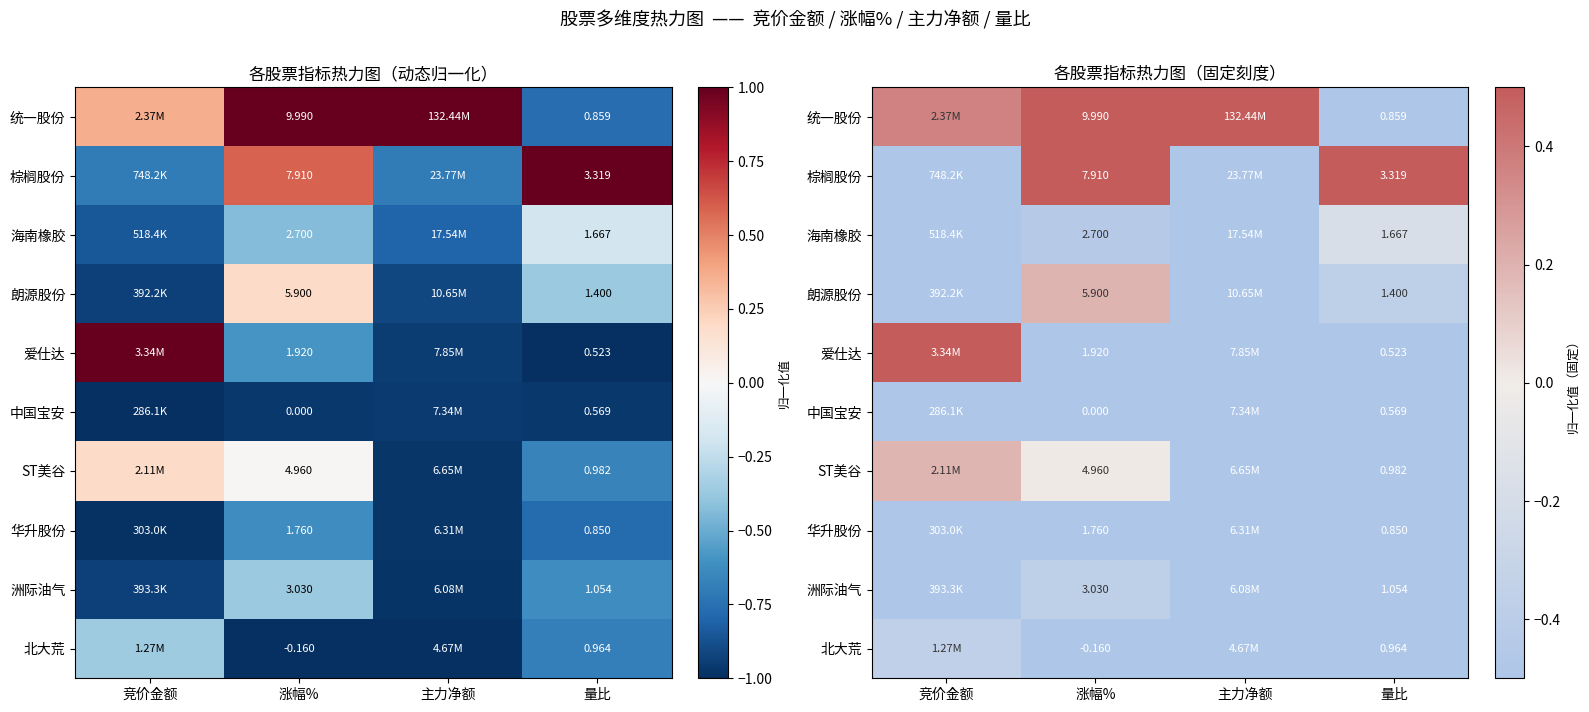

What is the difference between the maximum and minimum values in the 爱仕达 series?

2.0